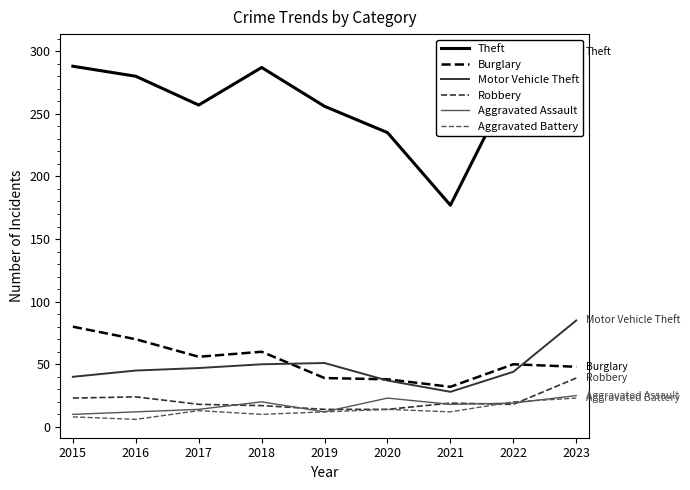

What is the difference between the Aggravated Assault values at 2018 and 2019?

8